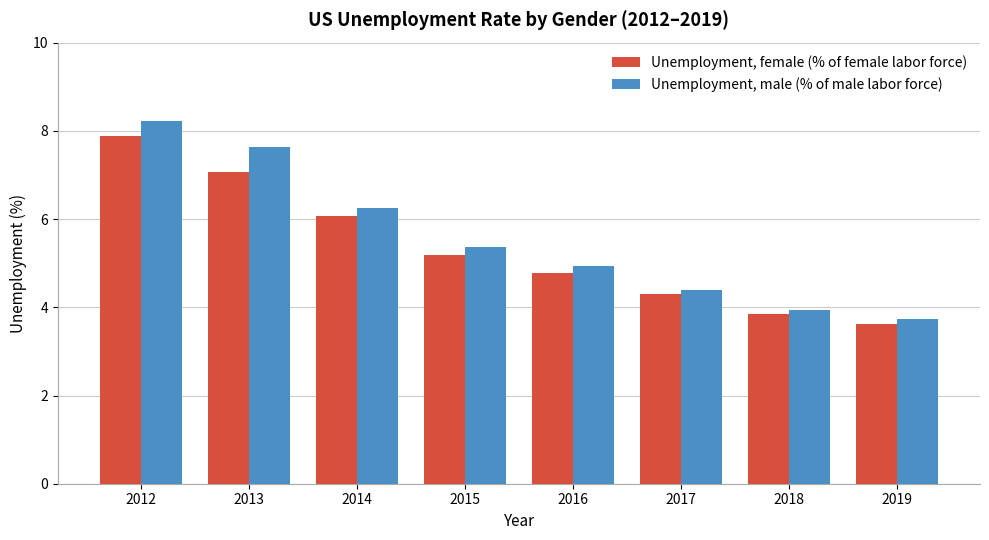

Rank the series at 2012 from highest to lowest value.

Unemployment, male (% of male labor force), Unemployment, female (% of female labor force)